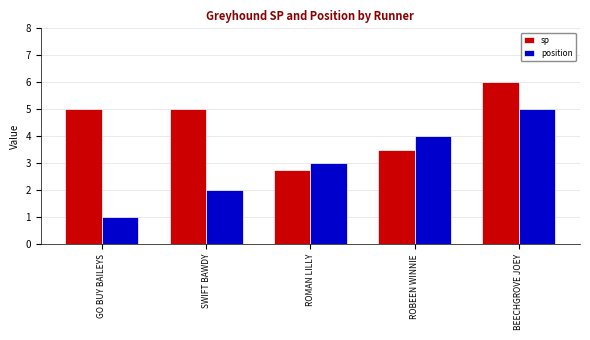

What is the value of the sp bar at the 4th from the left?

3.5